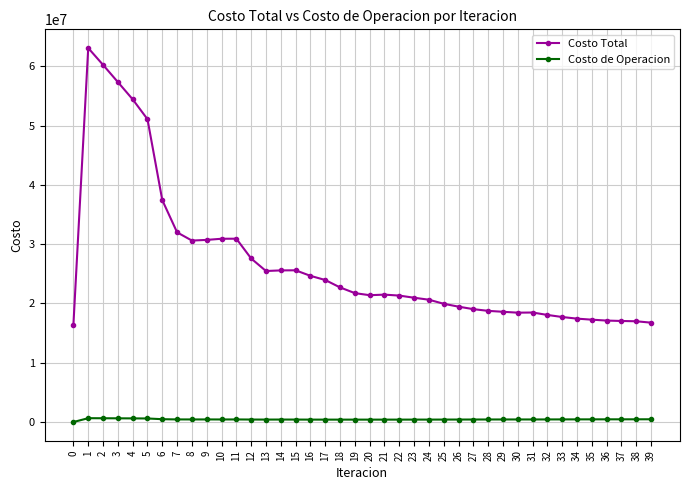

What is the value of the Costo de Operacion point at the 30th from the left?

431727.8